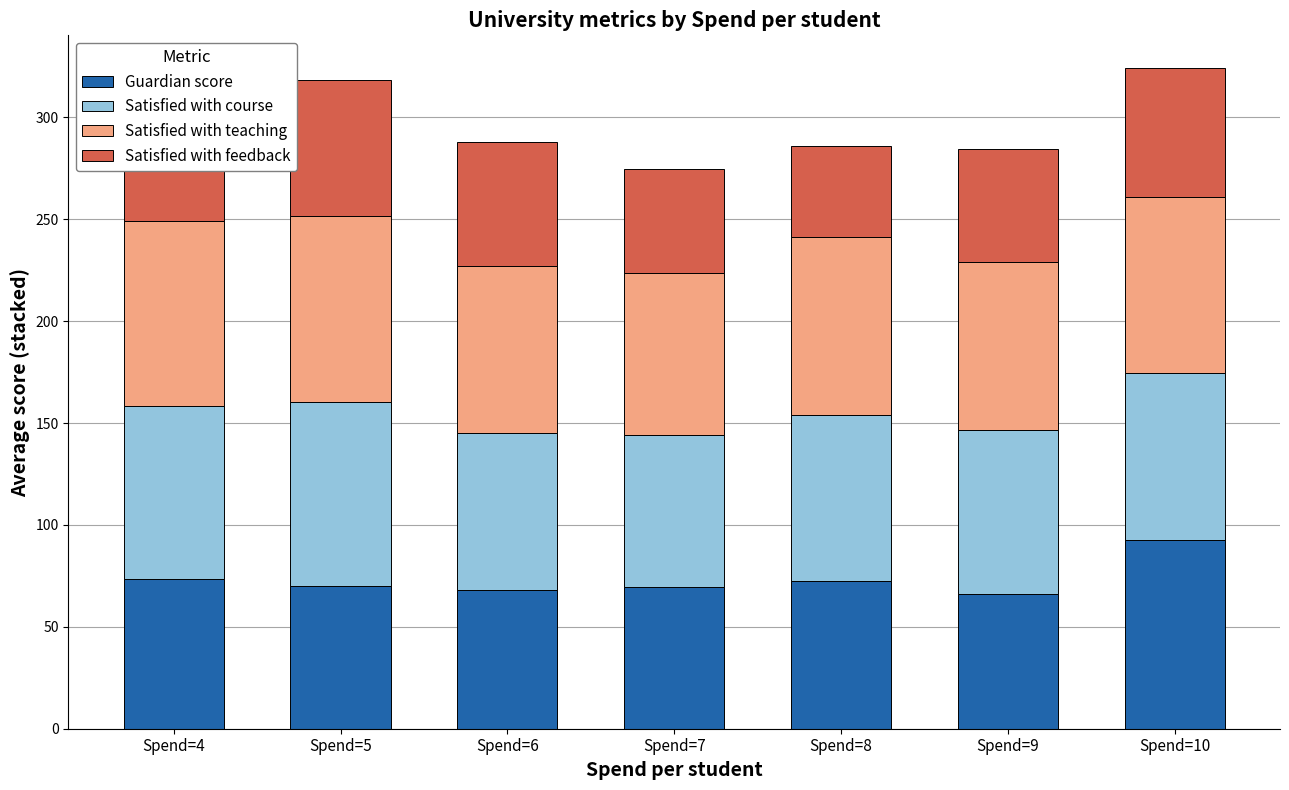

The Guardian score series shows 66.3 at Spend=9. True or false?

True